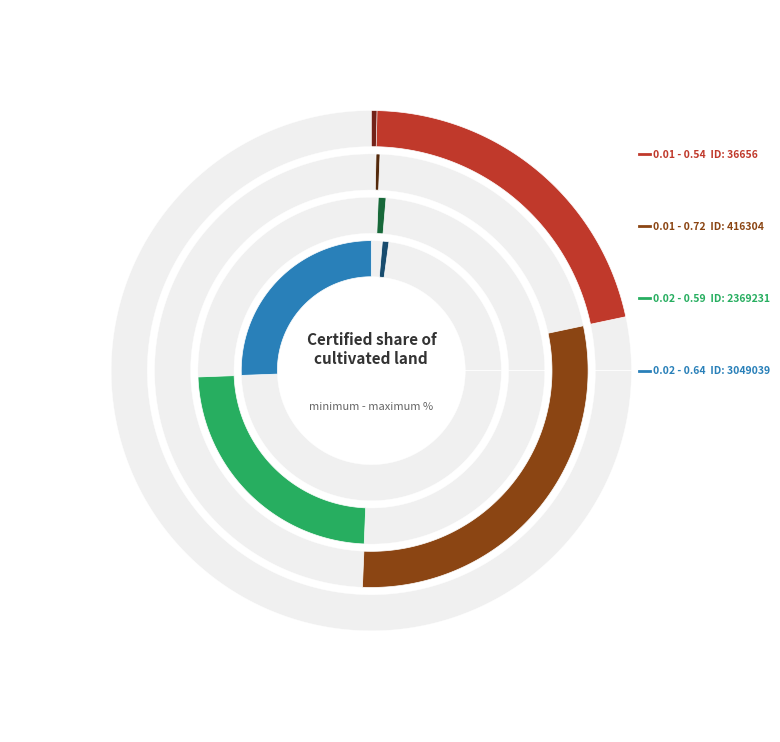

Does 416304 account for over 50% of the chart?

No